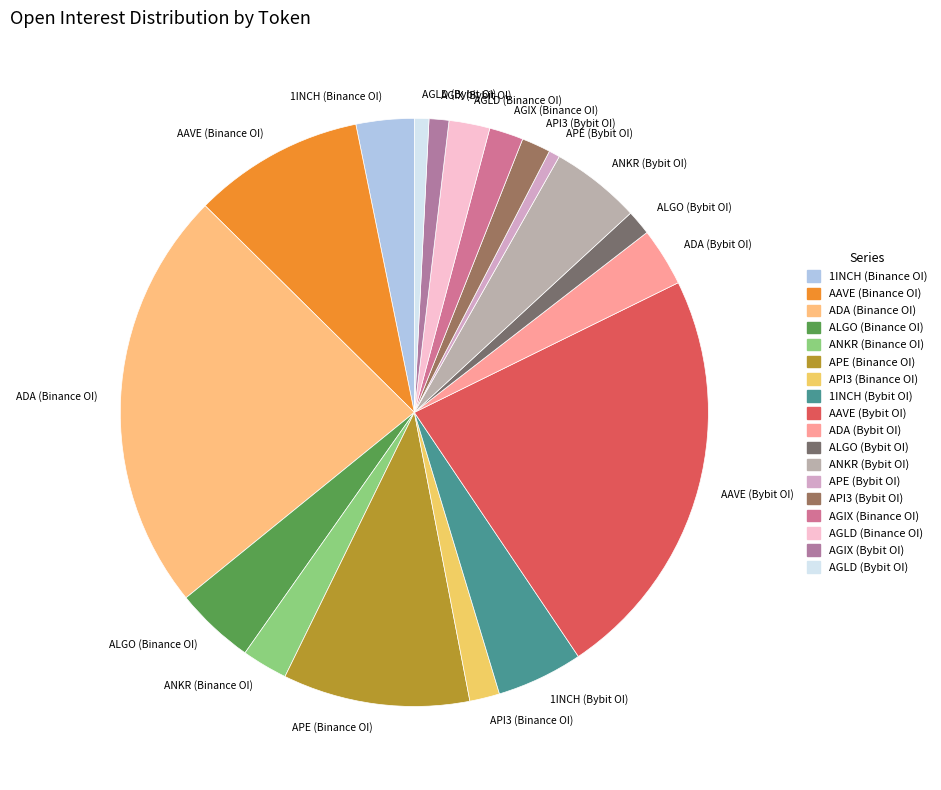

Is there any slice that represents more than half of the pie?

No